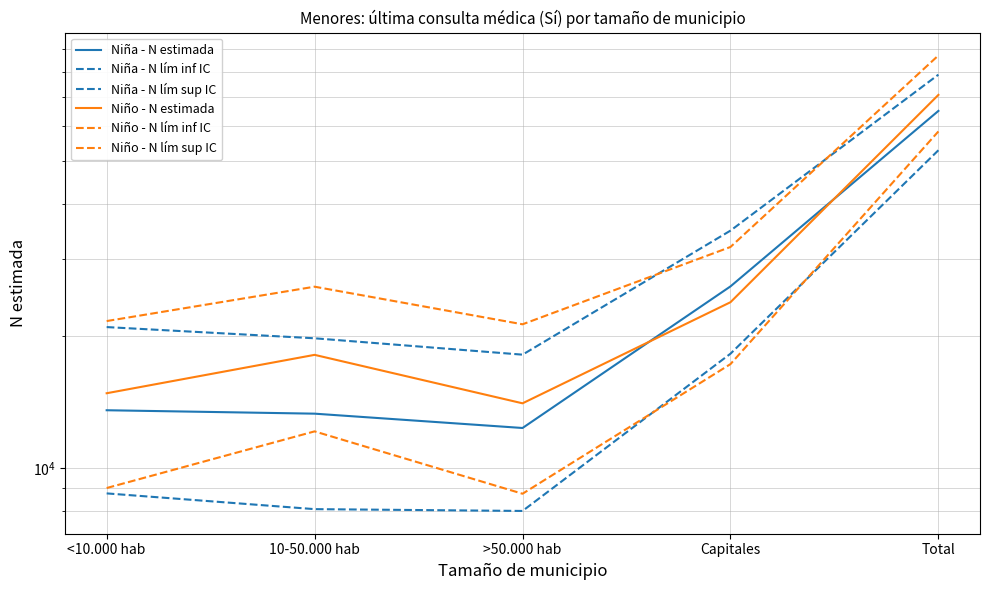

Is the value of Niña - N lím sup IC at >50.000 hab greater than the value of Niño - N lím sup IC at Total?

No